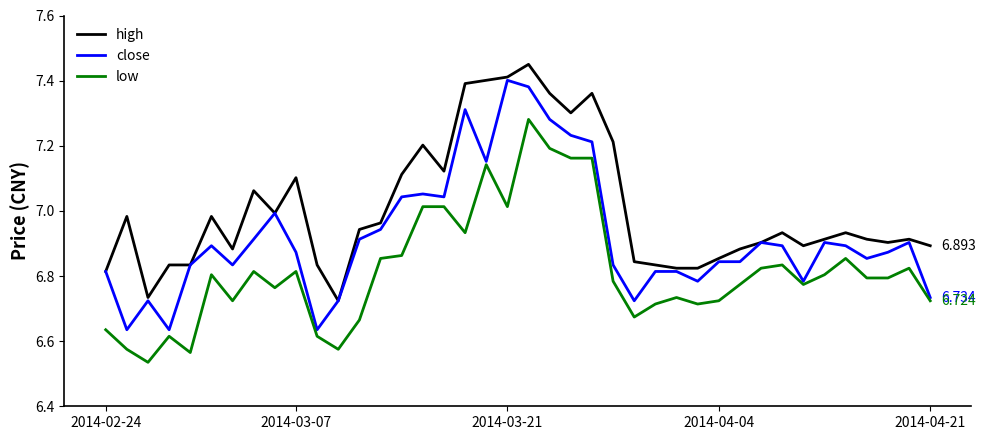

Rank the series by their maximum value, from lowest to highest.

low, close, high